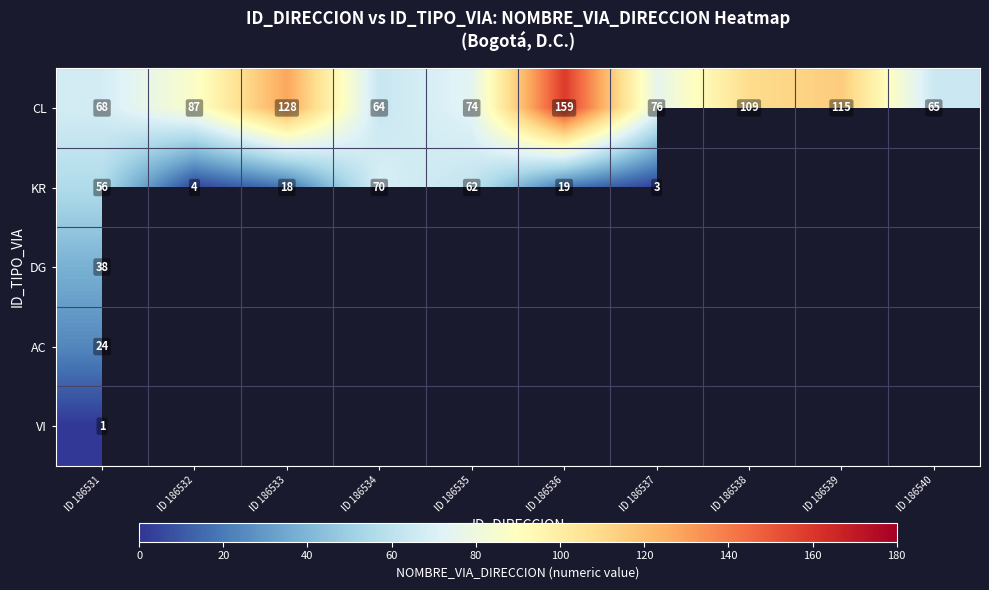

At ID 186531, list the series in order from largest to smallest.

CL, KR, DG, AC, VI